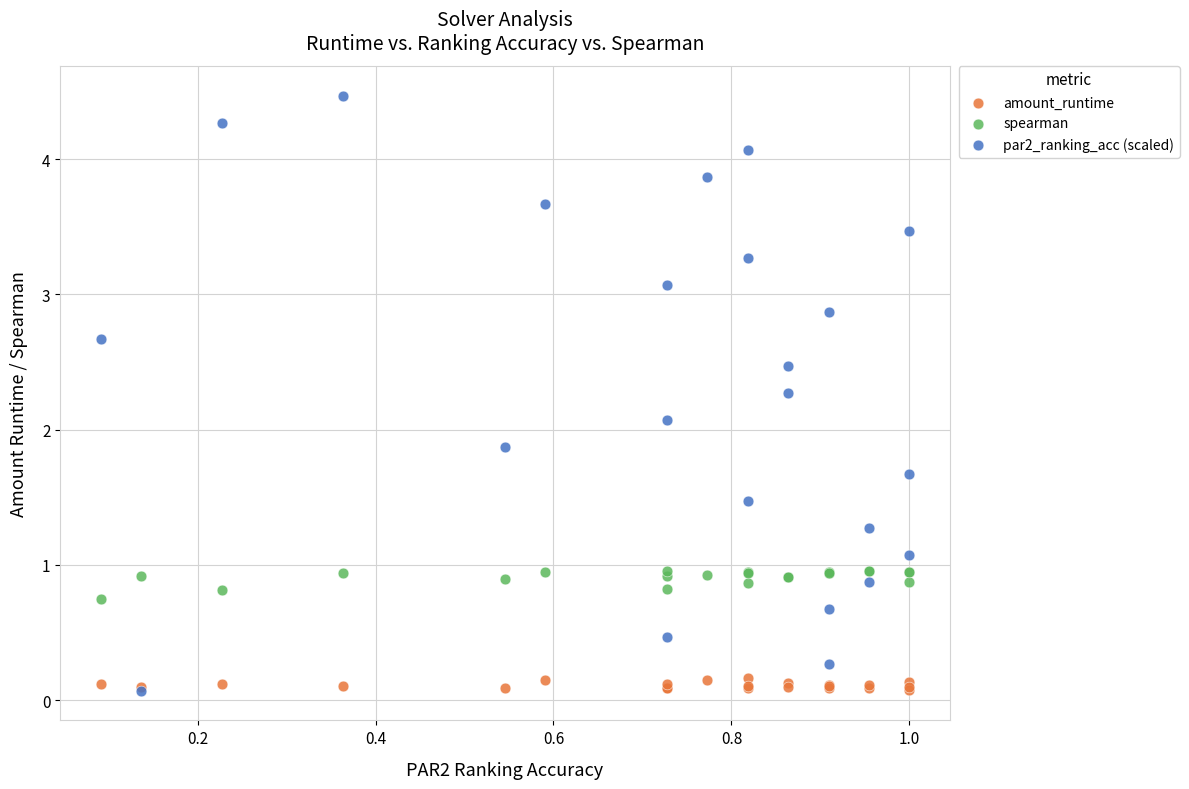

Which series reaches the maximum Y coordinate?

par2_ranking_acc (scaled)